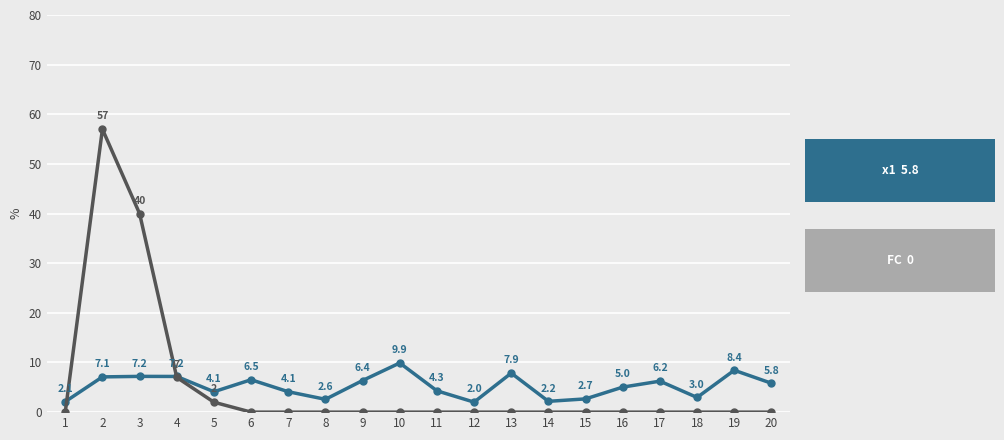

Reading left to right, what are all the values shown in this chart?

x1: 2.1	7.1	7.2	7.2	4.1	6.5	4.1	2.6	6.4	9.9	4.3	2.0	7.9	2.2	2.7	5.0	6.2	3.0	8.4	5.8
FC: 0.0	57.0	40.0	7.0	2.0	0.0	0.0	0.0	0.0	0.0	0.0	0.0	0.0	0.0	0.0	0.0	0.0	0.0	0.0	0.0